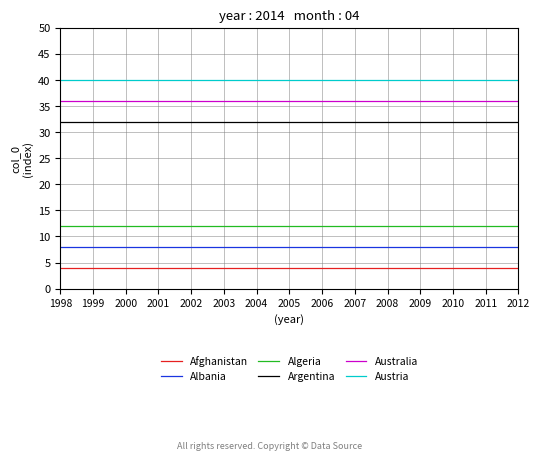

Reading right to left, extract all data points from this chart.

Afghanistan: 2012=4	2011=4	2010=4	2009=4	2008=4	2007=4	2006=4	2005=4	2004=4	2003=4	2002=4	2001=4	2000=4	1999=4	1998=4
Albania: 2012=8	2011=8	2010=8	2009=8	2008=8	2007=8	2006=8	2005=8	2004=8	2003=8	2002=8	2001=8	2000=8	1999=8	1998=8
Algeria: 2012=12	2011=12	2010=12	2009=12	2008=12	2007=12	2006=12	2005=12	2004=12	2003=12	2002=12	2001=12	2000=12	1999=12	1998=12
Argentina: 2012=32	2011=32	2010=32	2009=32	2008=32	2007=32	2006=32	2005=32	2004=32	2003=32	2002=32	2001=32	2000=32	1999=32	1998=32
Australia: 2012=36	2011=36	2010=36	2009=36	2008=36	2007=36	2006=36	2005=36	2004=36	2003=36	2002=36	2001=36	2000=36	1999=36	1998=36
Austria: 2012=40	2011=40	2010=40	2009=40	2008=40	2007=40	2006=40	2005=40	2004=40	2003=40	2002=40	2001=40	2000=40	1999=40	1998=40